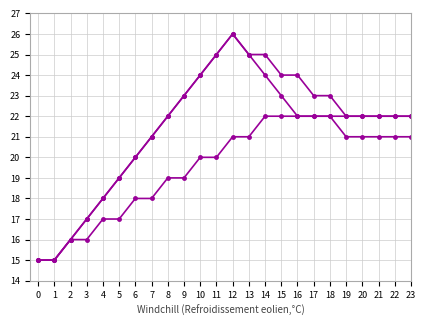

Is this an area chart (filled region under the line)?

No